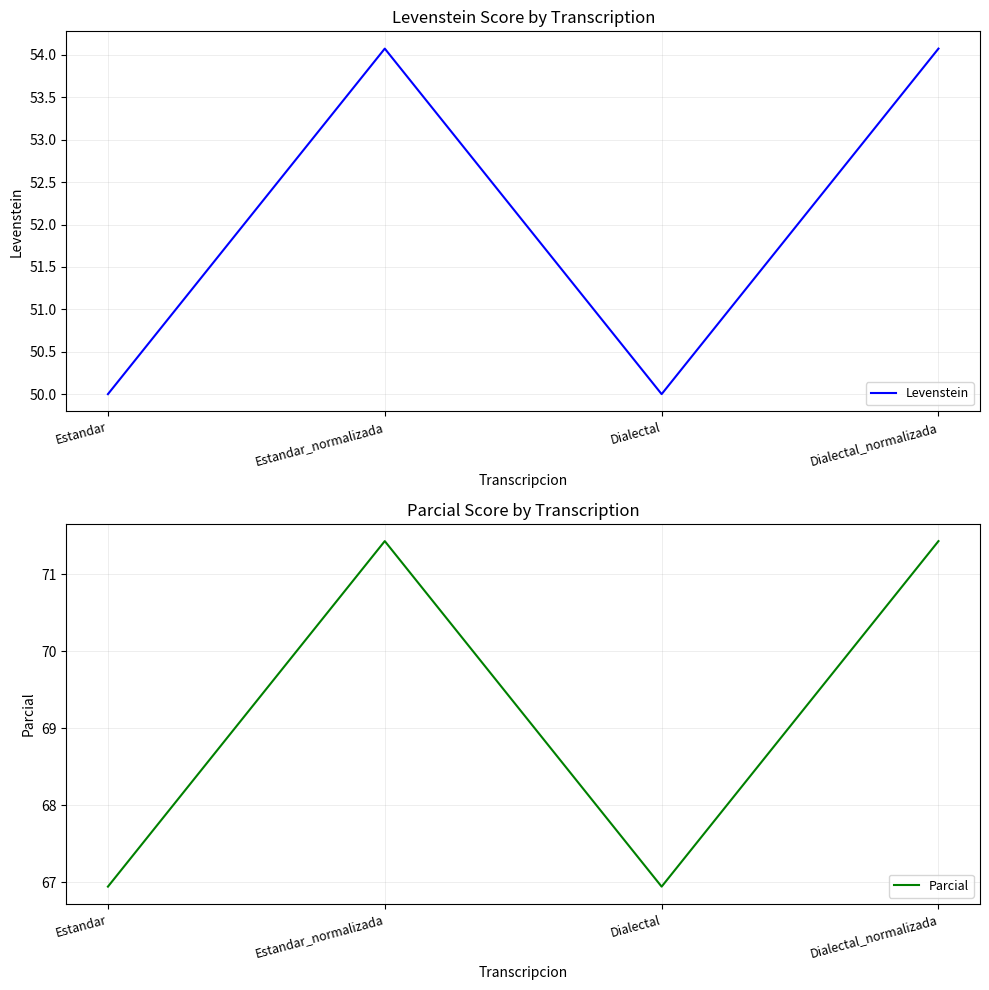

At which label does Levenstein reach its minimum?

Estandar